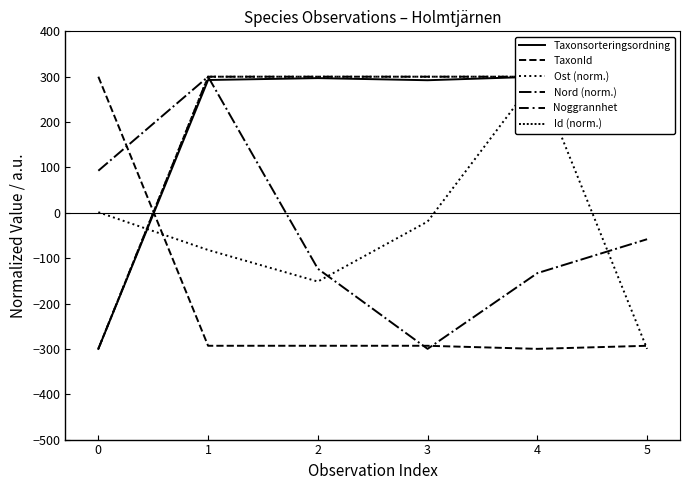

At which category does Id (norm.) reach its first local peak?

2